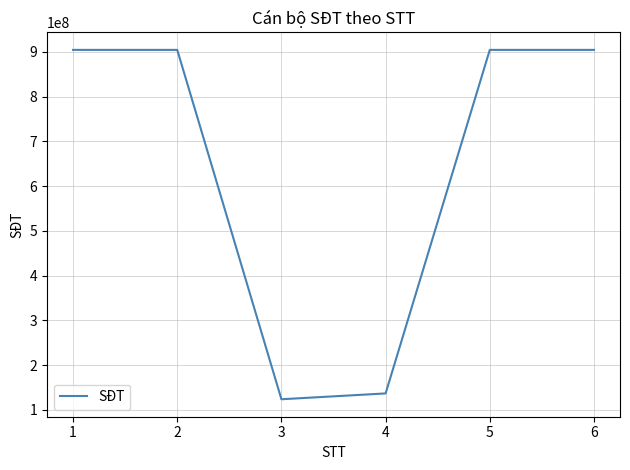

Is it true that the value at 3 is 72214289?

False